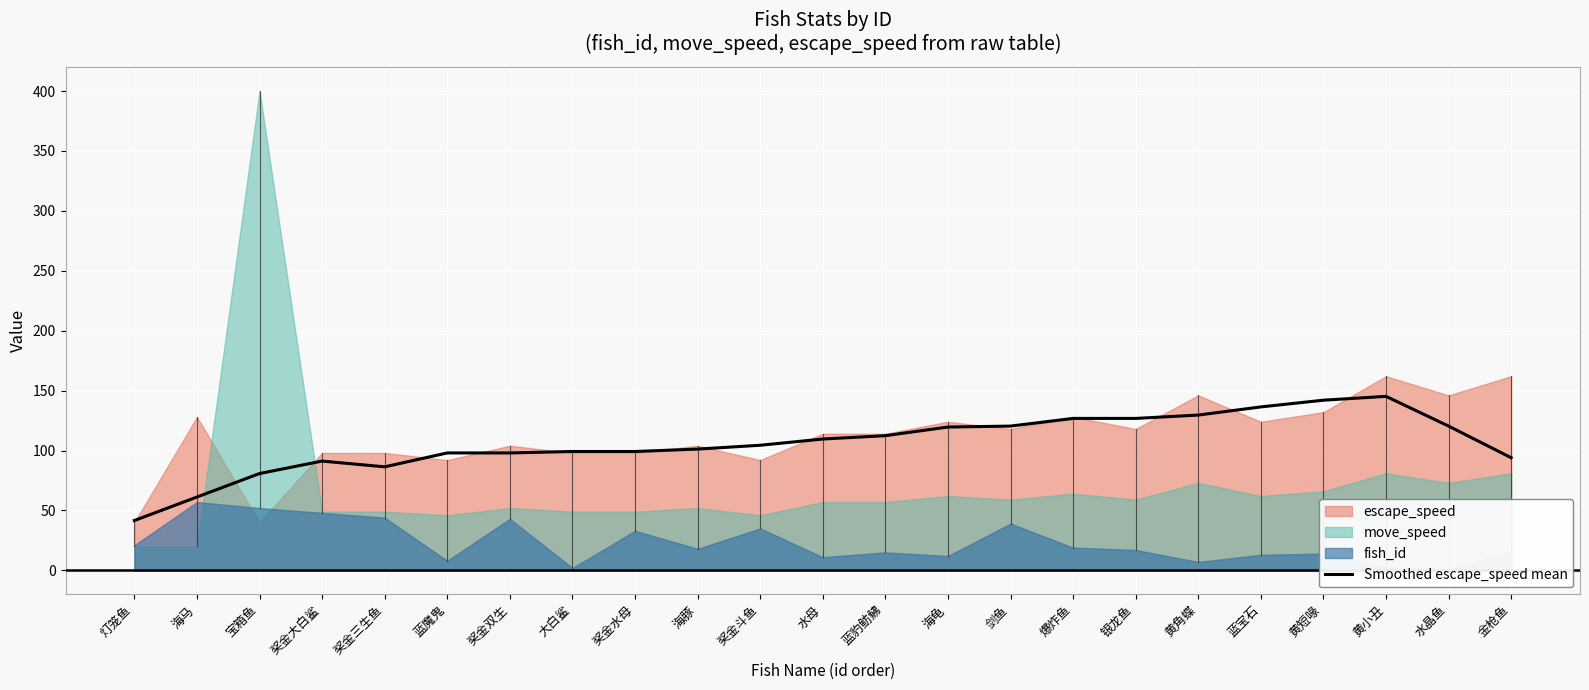

Rank the categories by value from highest to lowest.

黄小丑, 黄短喙, 蓝宝石, 黄角蝶, 银龙鱼, 爆炸鱼, 剑鱼, 水晶鱼, 海龟, 蓝豹鲂鮄, 水母, 奖金斗鱼, 海豚, 奖金水母, 大白鲨, 蓝魔鬼, 奖金双生, 金枪鱼, 奖金大白鲨, 奖金三生鱼, 宝箱鱼, 海马, 灯笼鱼